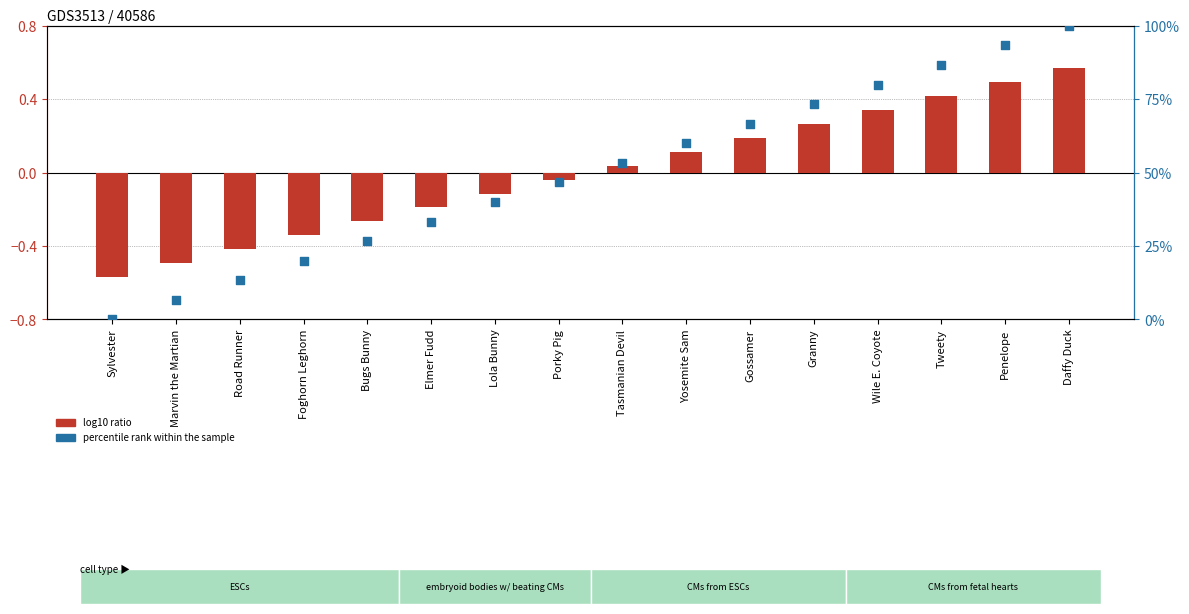

What is the total value across all series at Sylvester?

-0.6